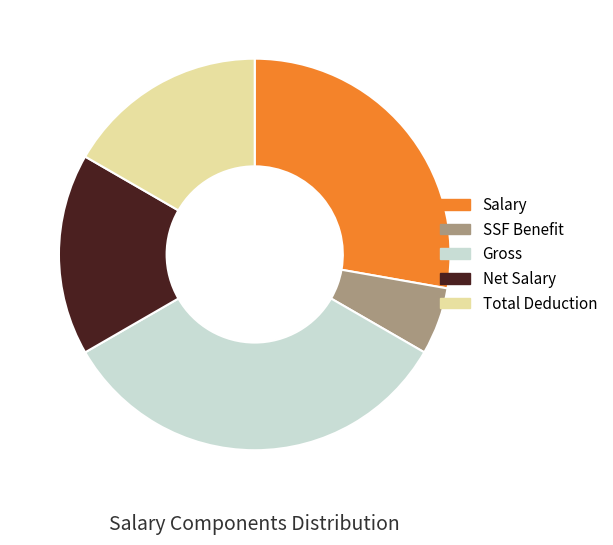

How many slices are in this pie chart?

5